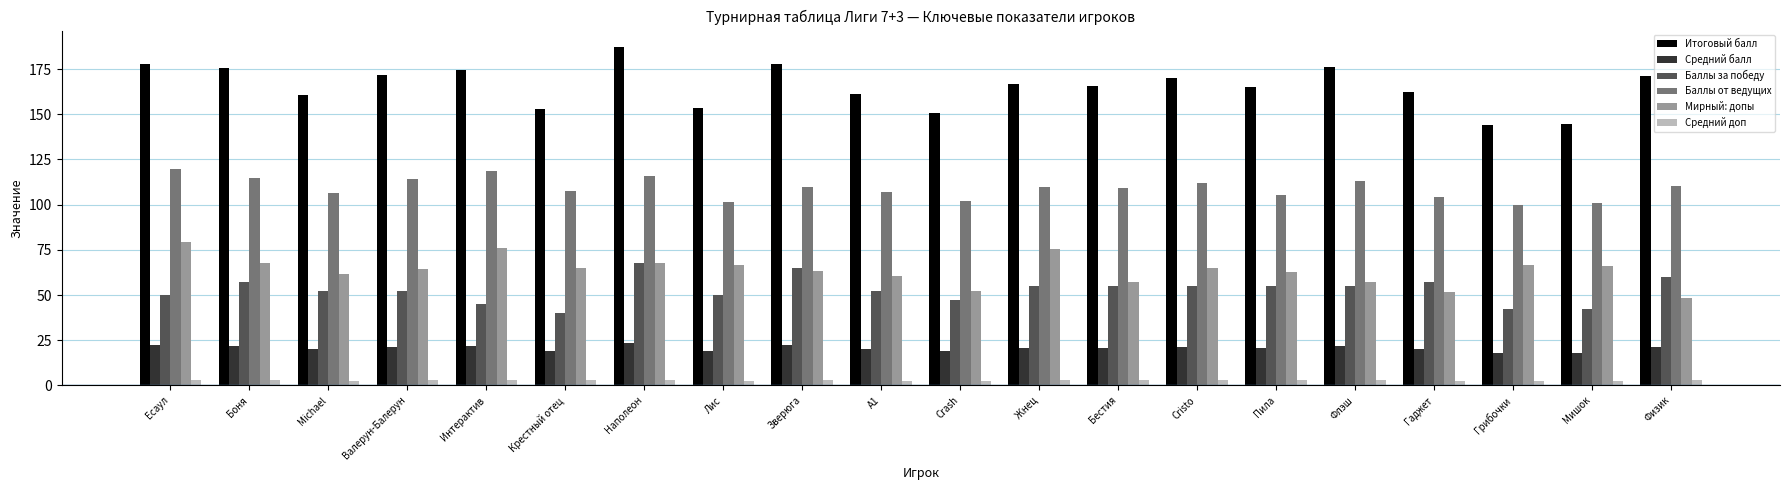

Which category has the highest value across all series?

Наполеон